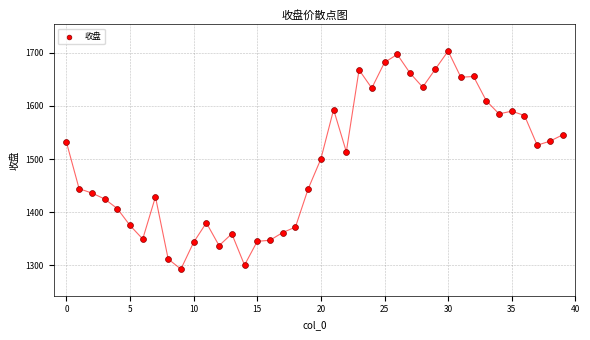

What is the range of Y values (max minus min)?

410.2